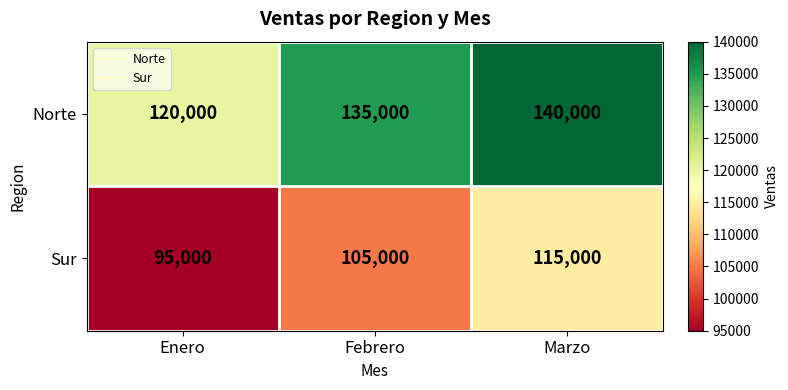

What is the greatest value displayed?

140000